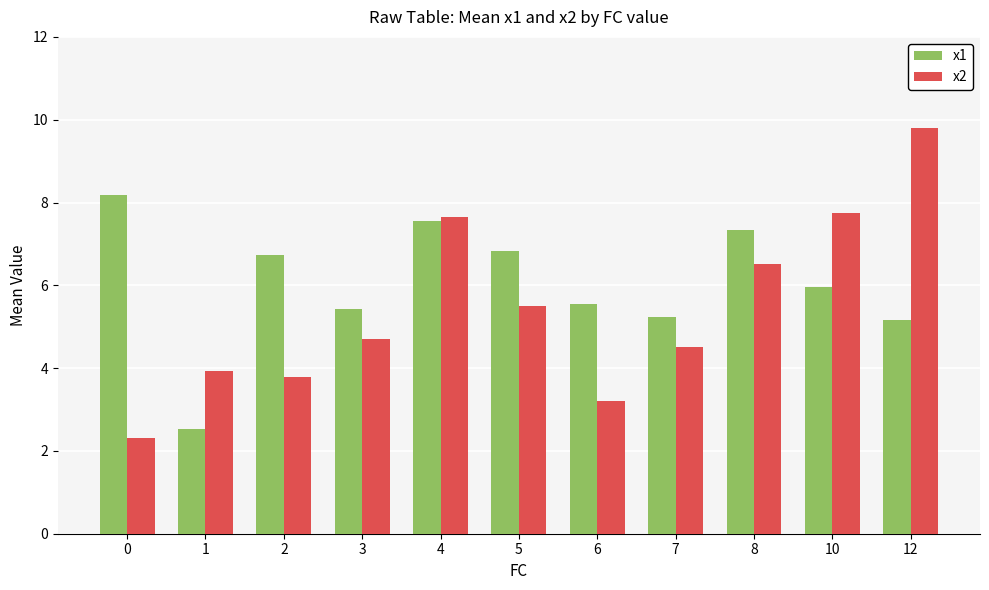

The x2 series shows 1.8 at 1. True or false?

False